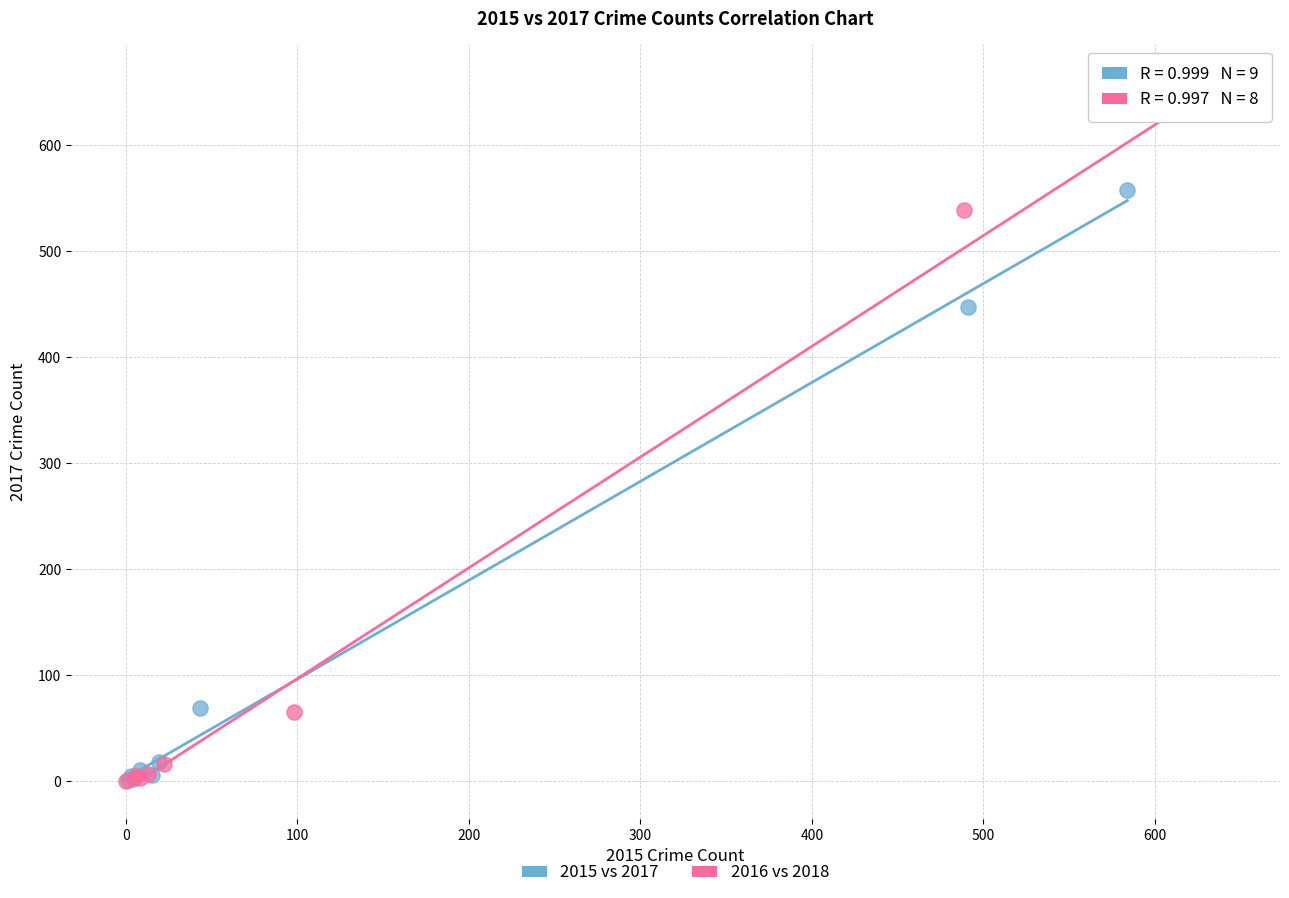

Which series contains the highest Y value?

2016 vs 2018